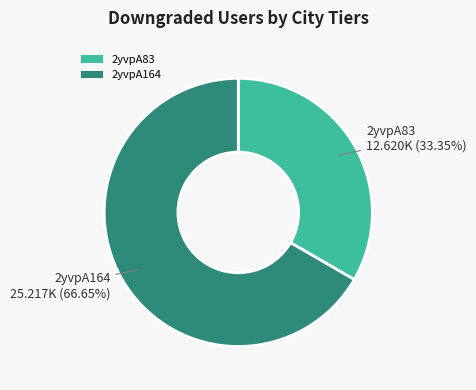

To the nearest percent, what is the average slice percentage?

50%